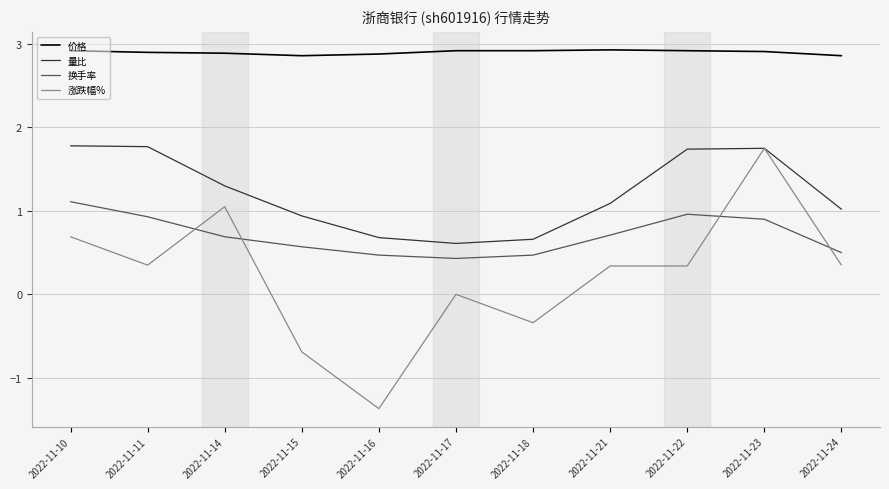

The value of 量比 at 2022-11-18 is 0.7. True or false?

True